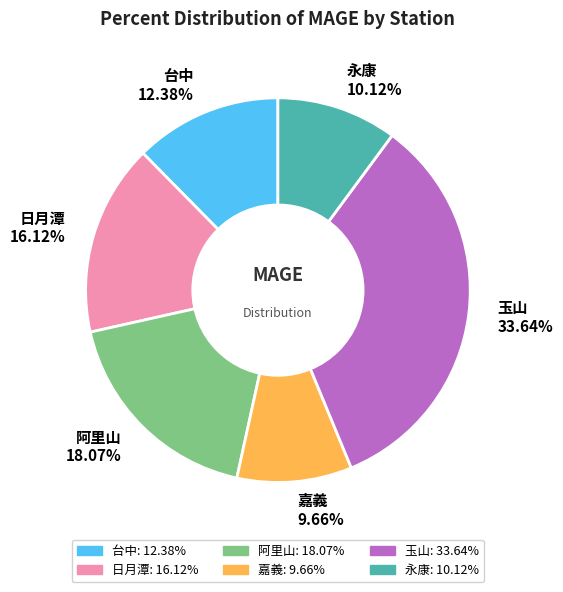

What is the ratio of the value at 台中 to the value at 嘉義?

1.3